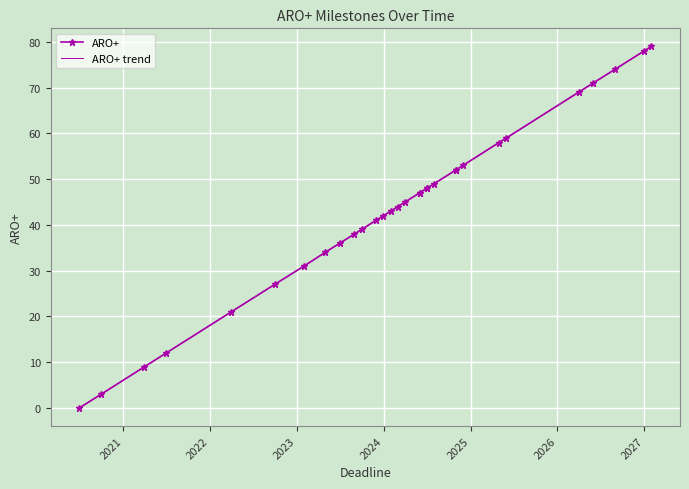

The chart shows a value of 44 at 2024-02-29. True or false?

True